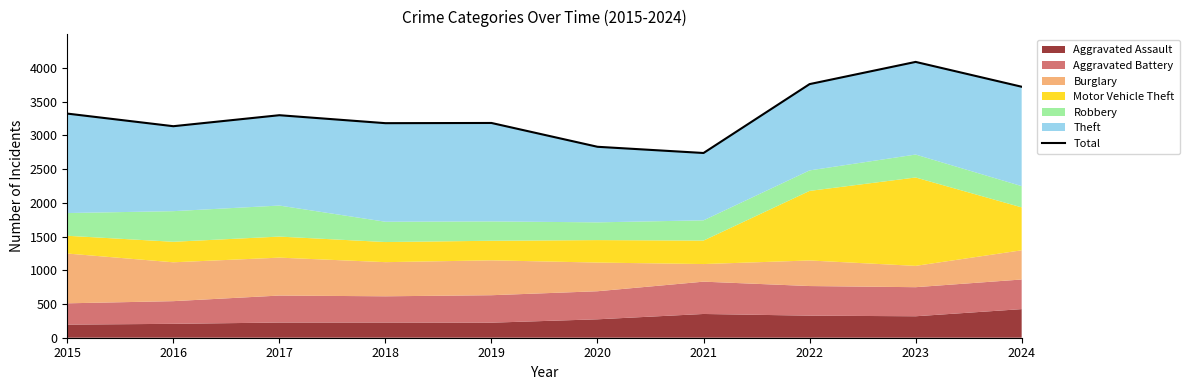

What is the difference between the maximum and second lowest values?

1258